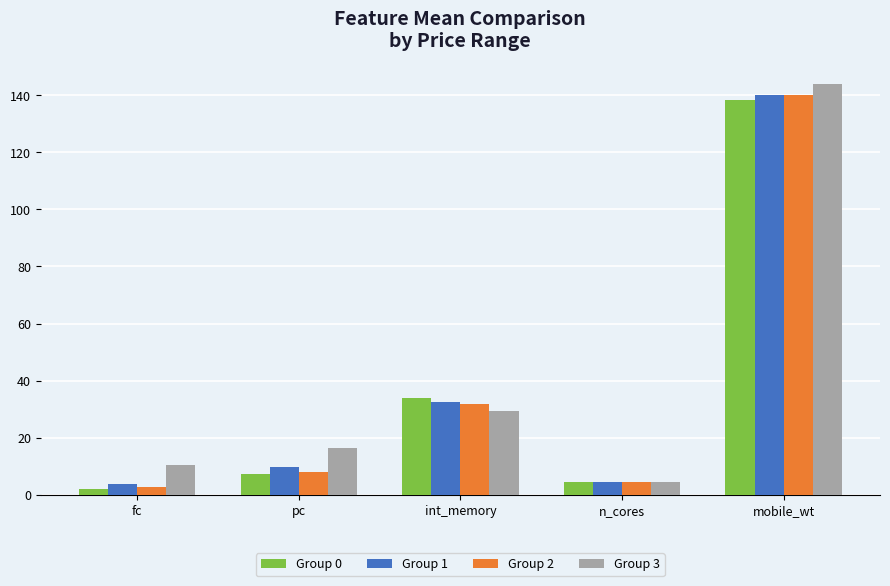

Which series has the widest spread of values?

Group 3